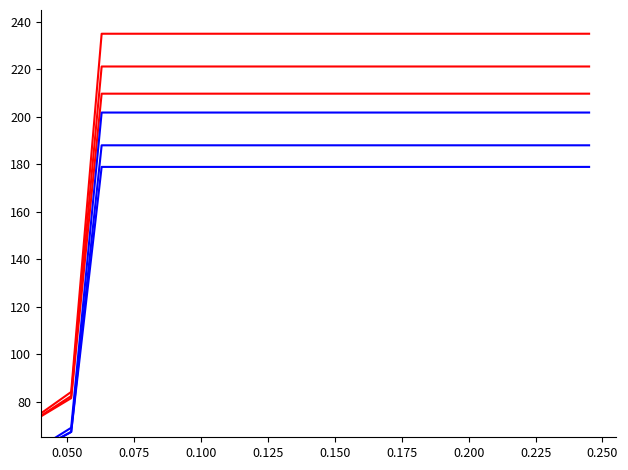

What is the minimum value for CH_blue_3?

60.5